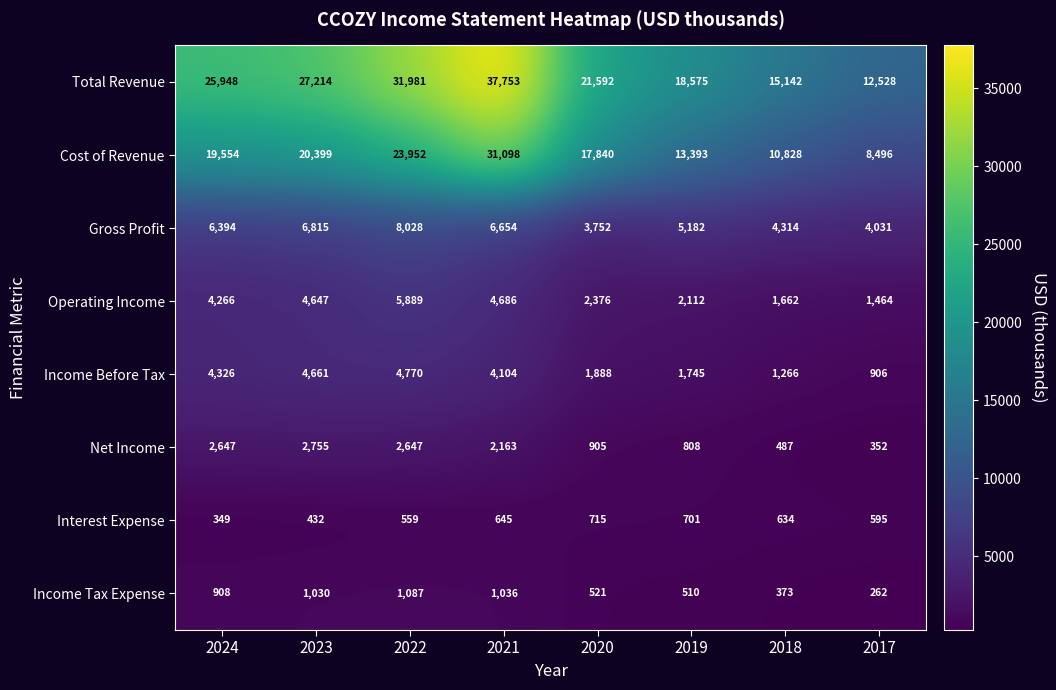

What is the difference between the maximum and minimum values in the Total Revenue series?

25225